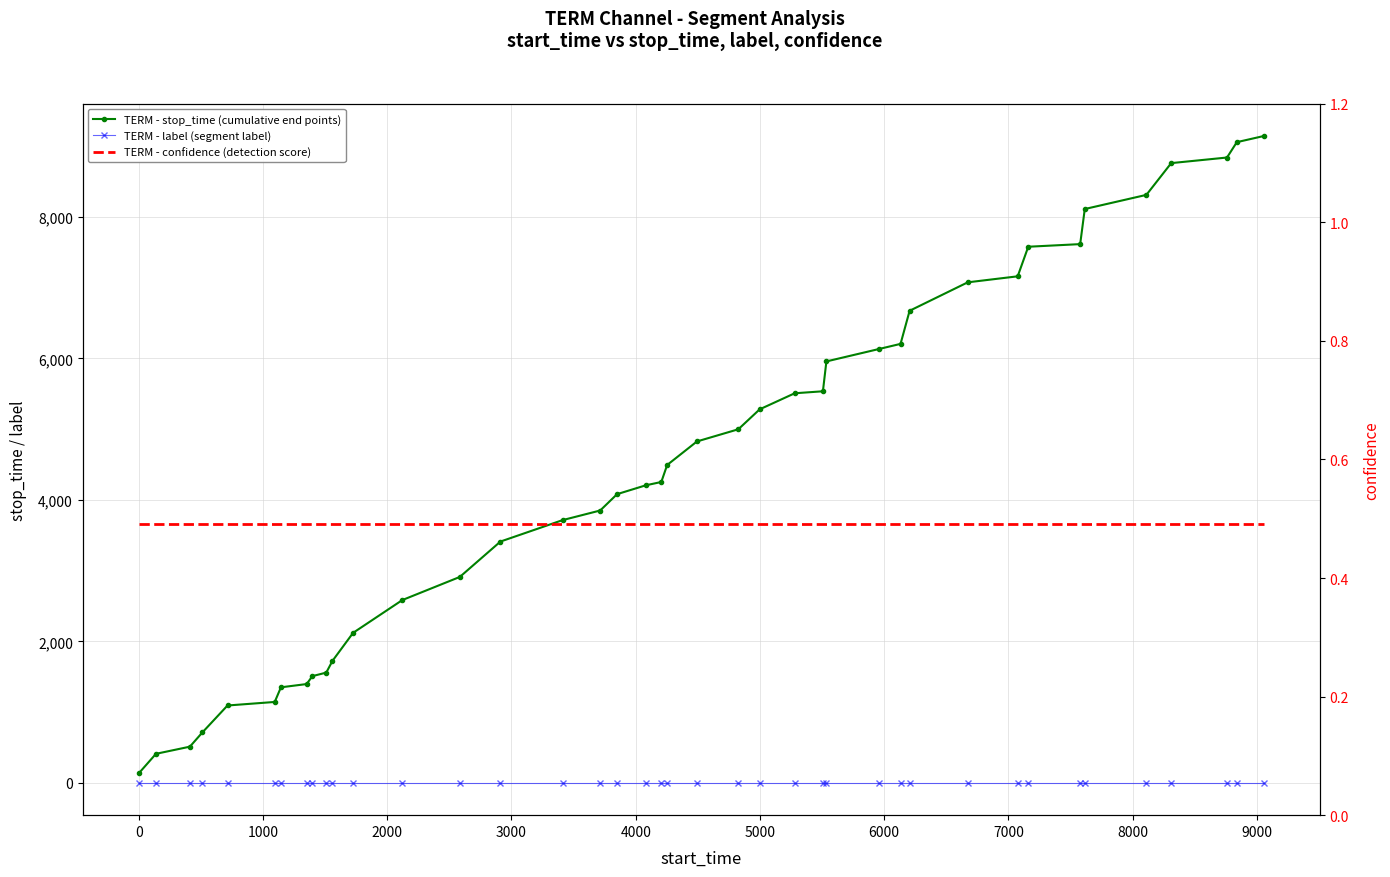

How many lines are shown in the chart?

3